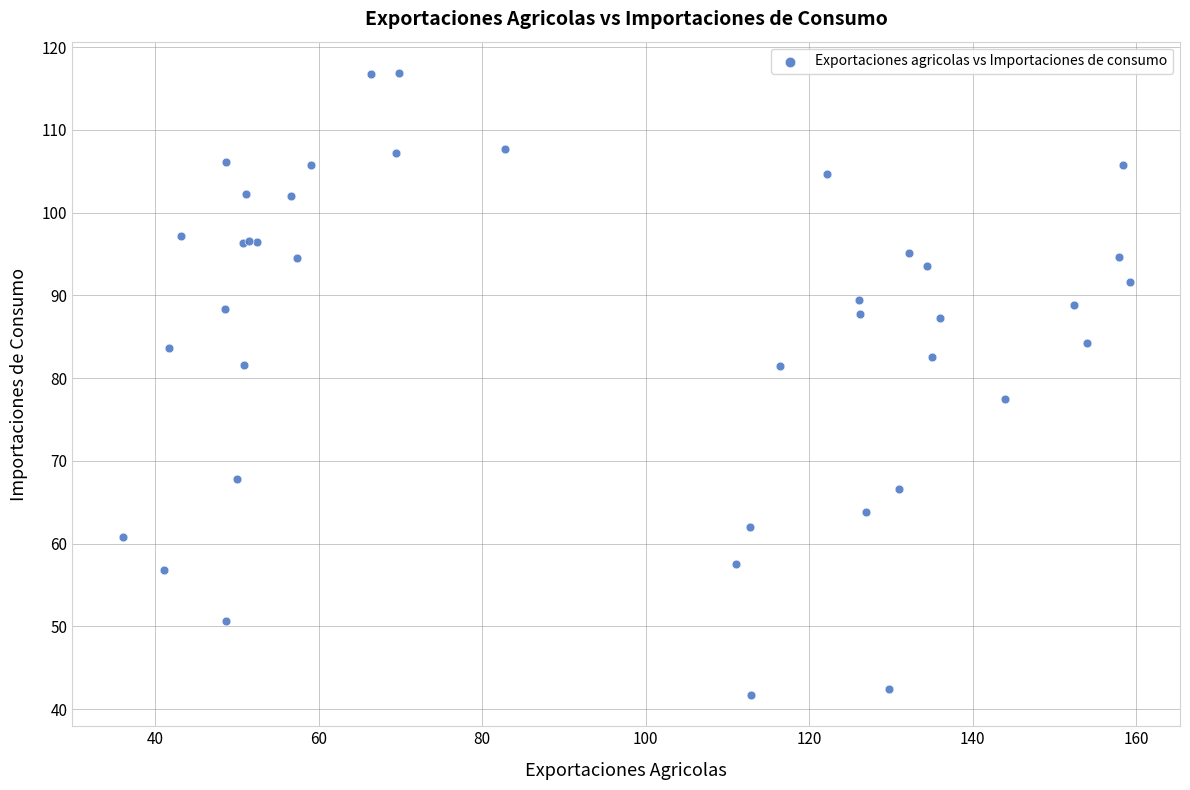

What Y value in the scatter plot is closest to 79?

77.5